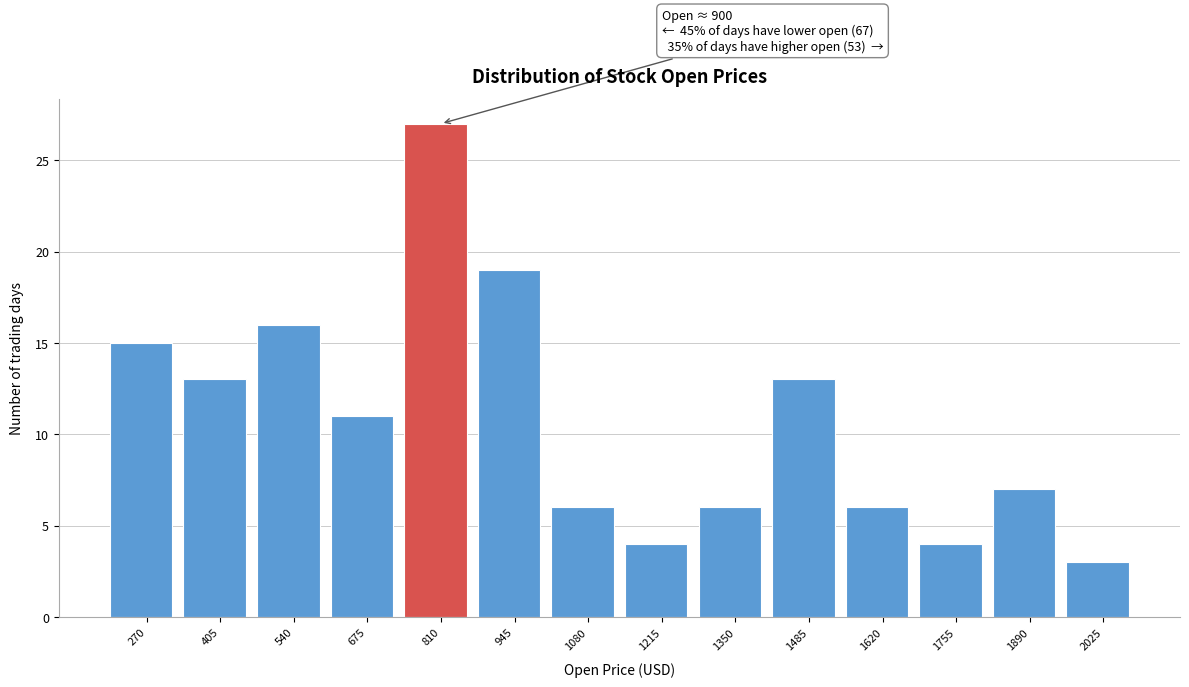

Reading left to right, list all the values displayed in this chart.

270=15	405=13	540=16	675=11	810=27	945=19	1080=6	1215=4	1350=6	1485=13	1620=6	1755=4	1890=7	2025=3